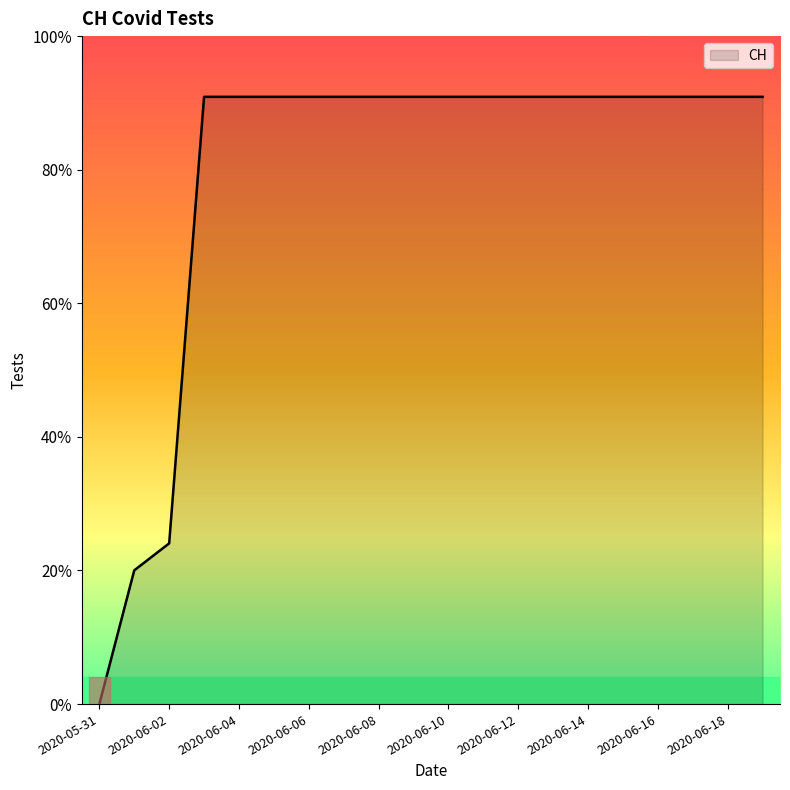

Does the chart have visible grid lines?

No